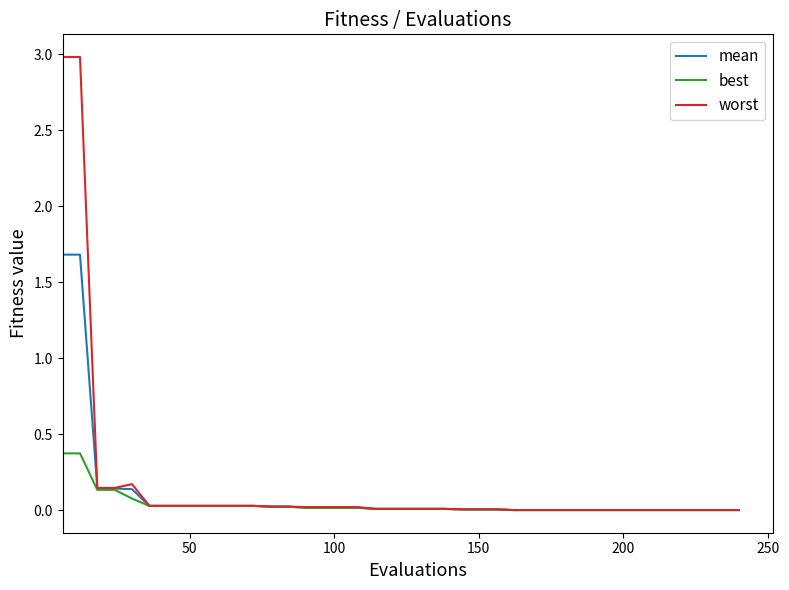

List the series in order of their peak value, highest first.

worst, mean, best